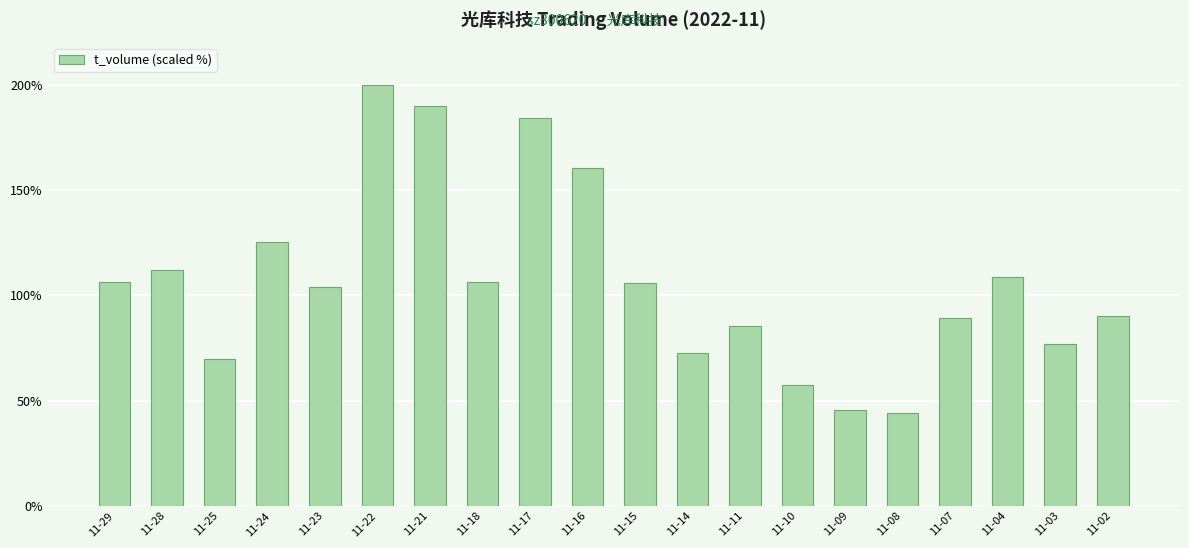

Is it true that the value at 11-24 is 125.5?

True